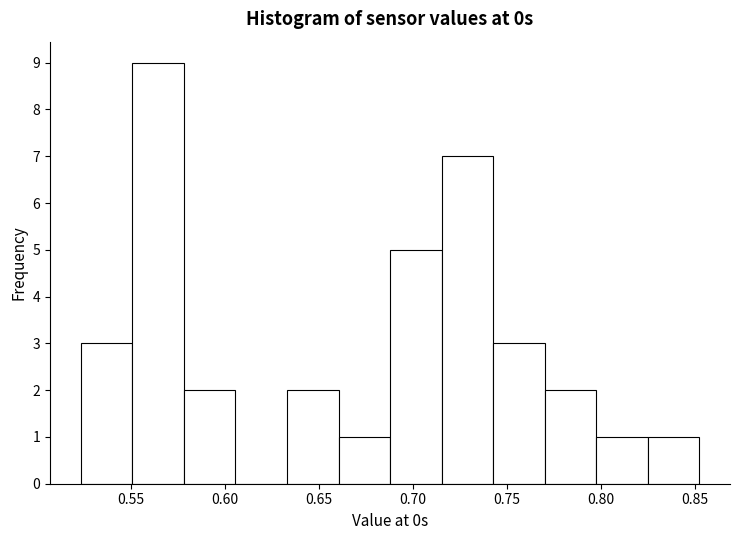

Over which range of the x-axis is the bar tallest?

0.550 to 0.580